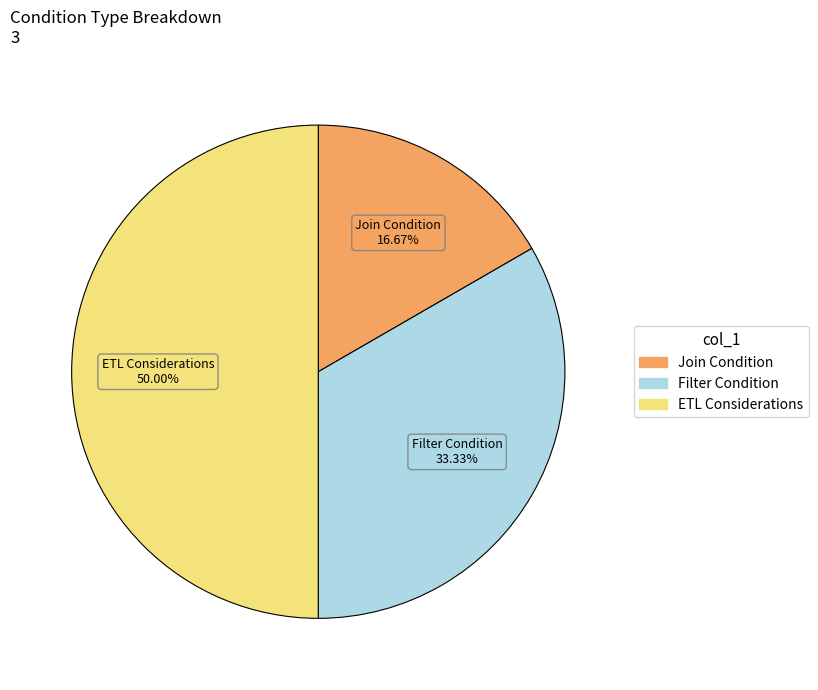

Which slice is the largest?

ETL Considerations